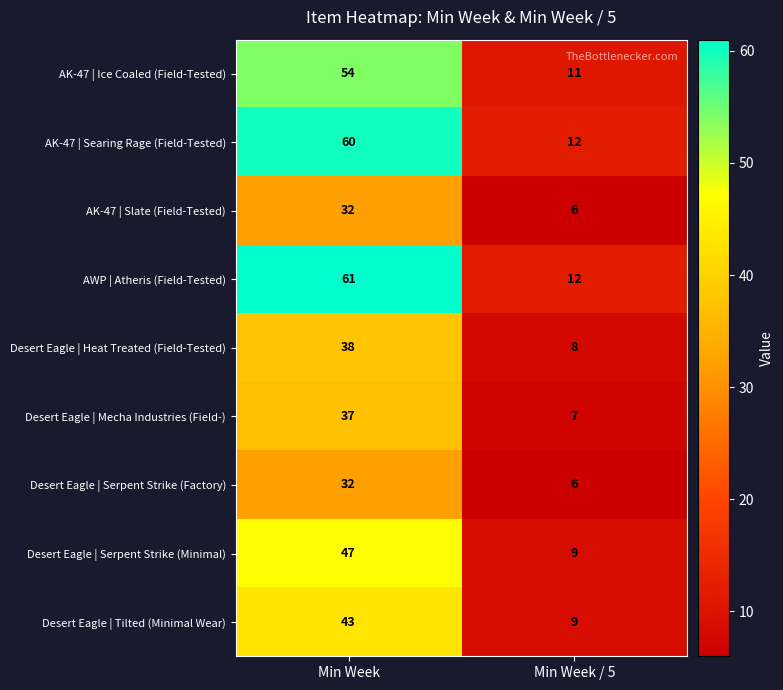

What is the average value of the Desert Eagle | Serpent Strike (Minimal) series?

28